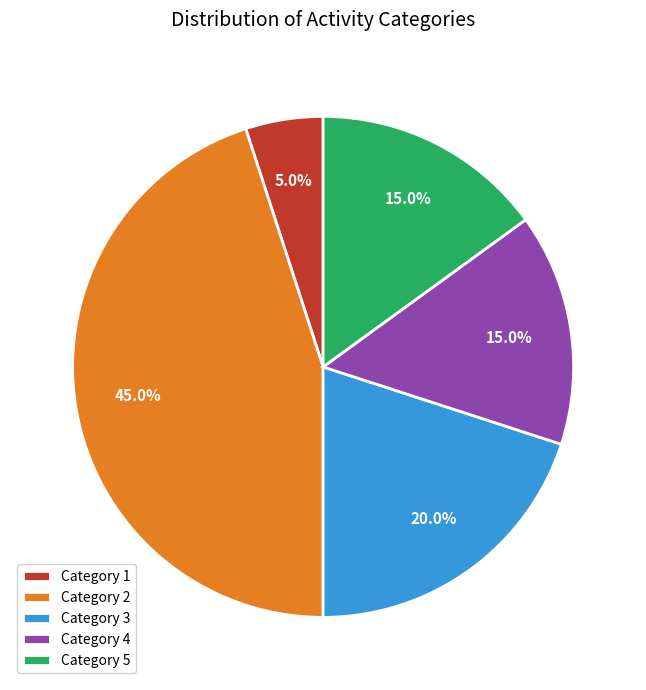

Which slice is the largest?

Category 2